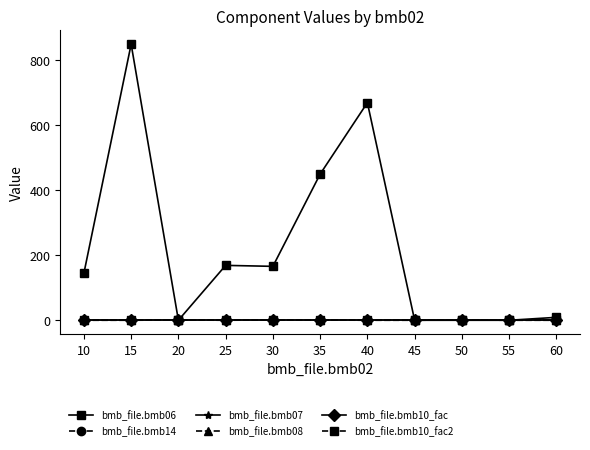

Rank the categories by bmb_file.bmb08 value from lowest to highest.

10, 15, 20, 25, 30, 35, 40, 45, 50, 55, 60